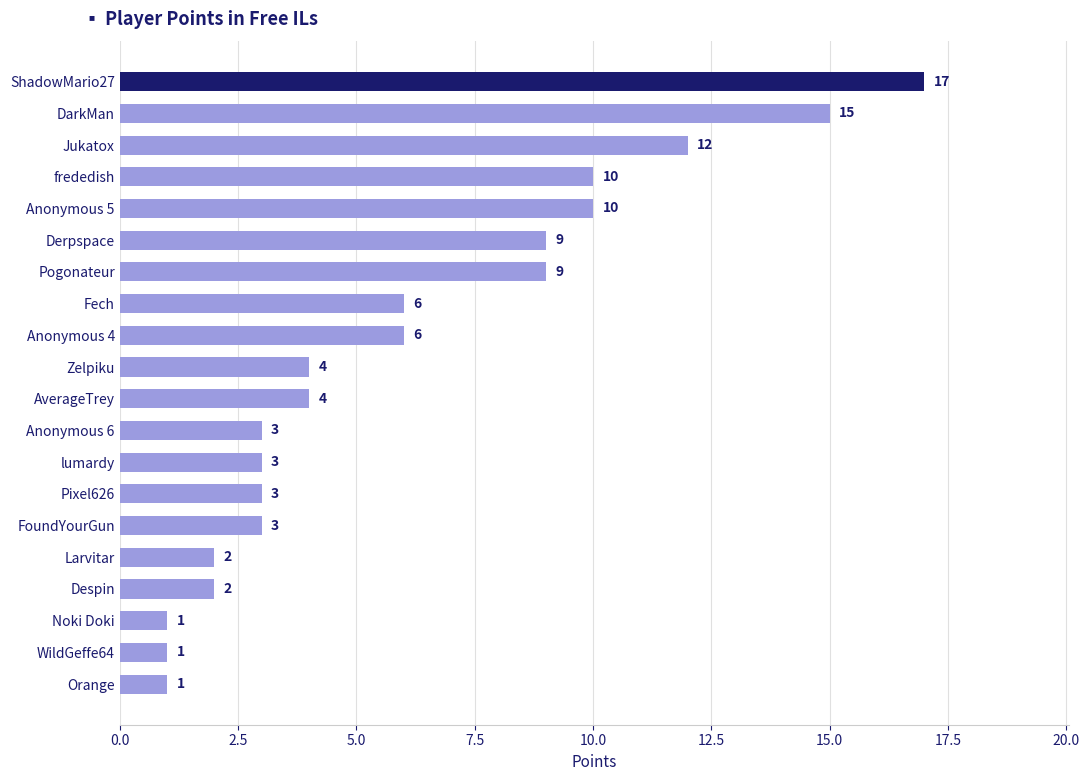

What is the sum of all values?

121